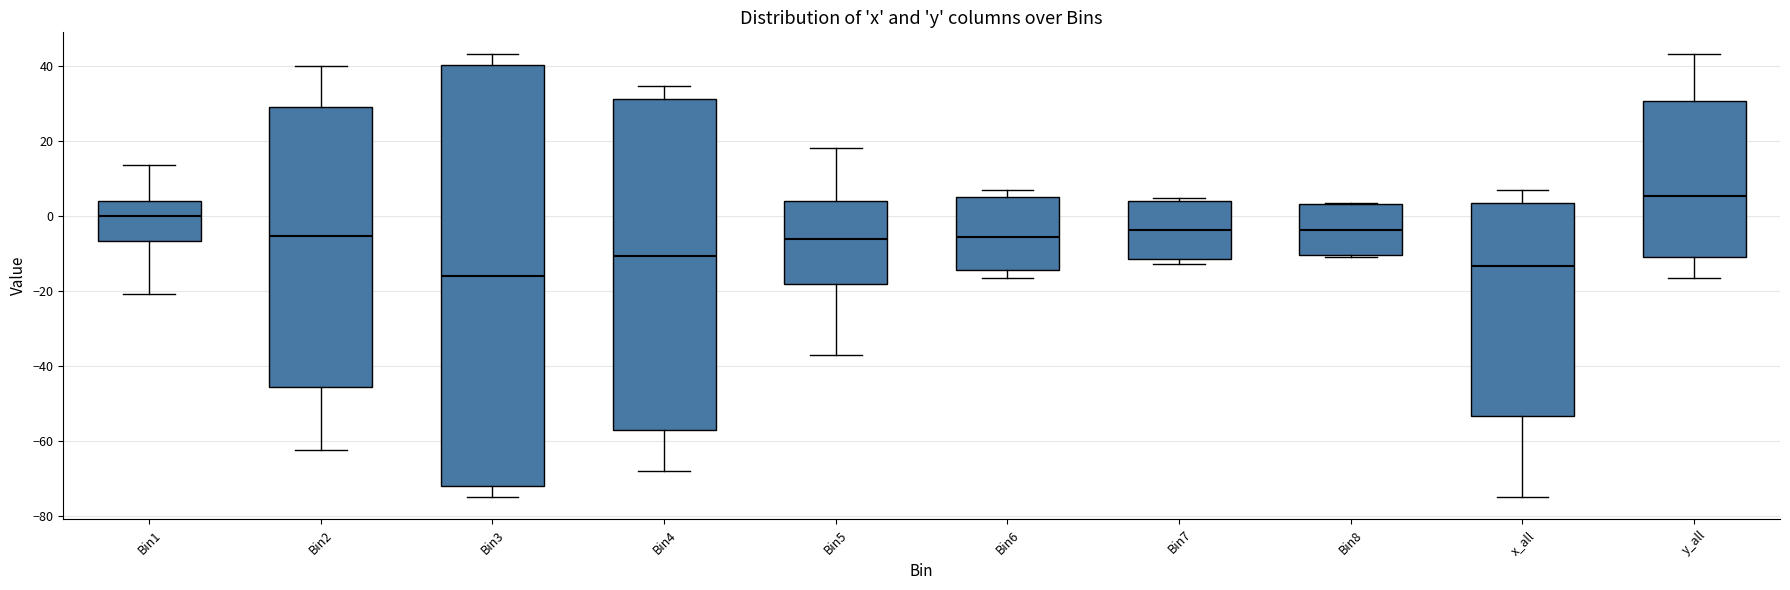

Comparing the boxes themselves (not the whiskers), which one is the tallest?

Bin3